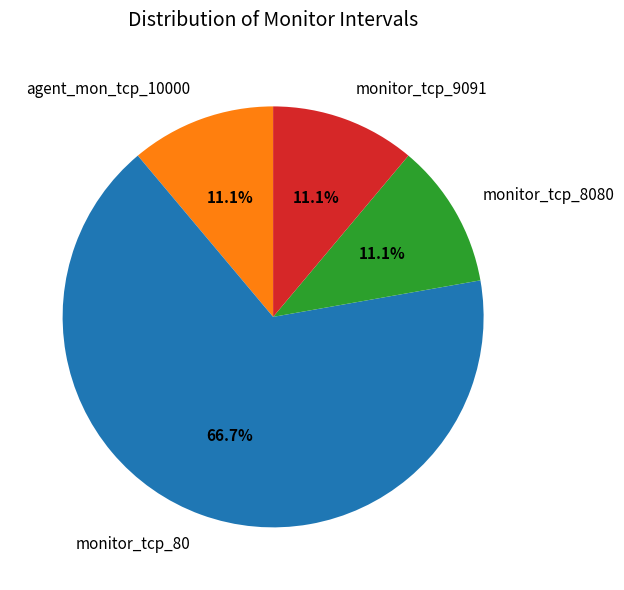

Is there any slice that represents more than half of the pie?

Yes